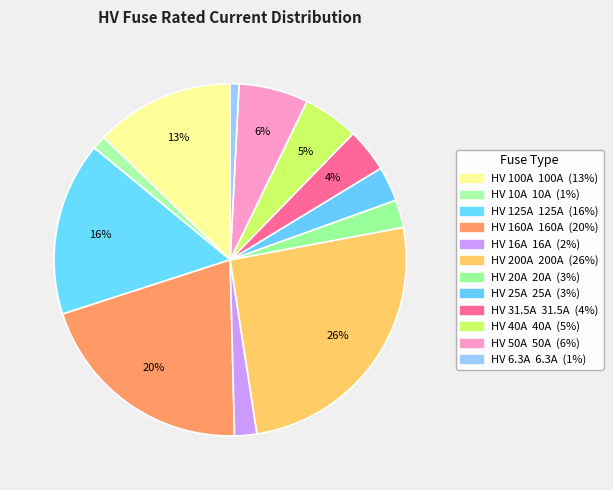

Count the number of slices in the pie.

12